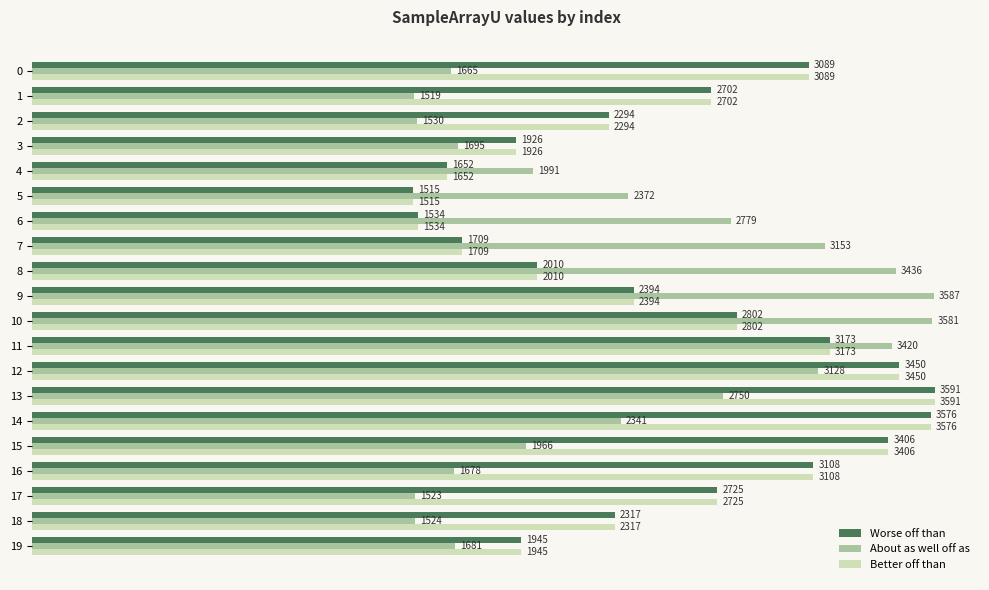

How many distinct data groups are displayed?

3